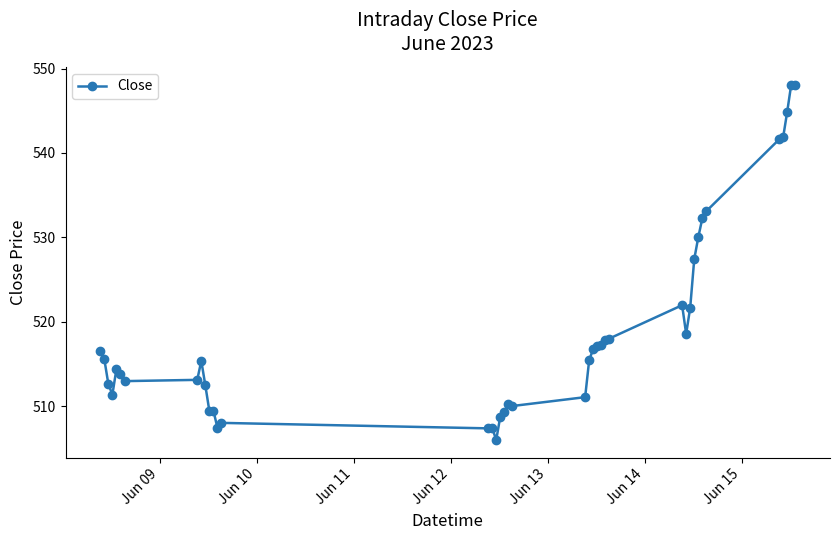

What is the value of the 22nd point from the left?

511.0